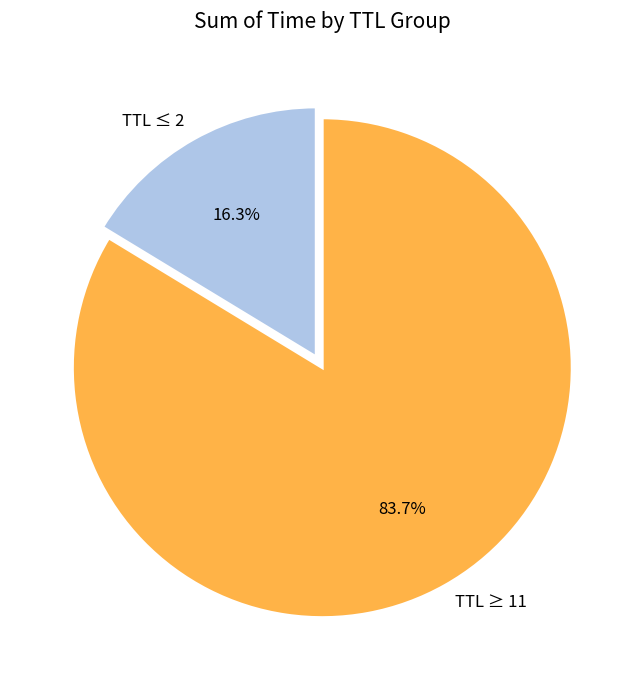

How many segments does this pie chart have?

2